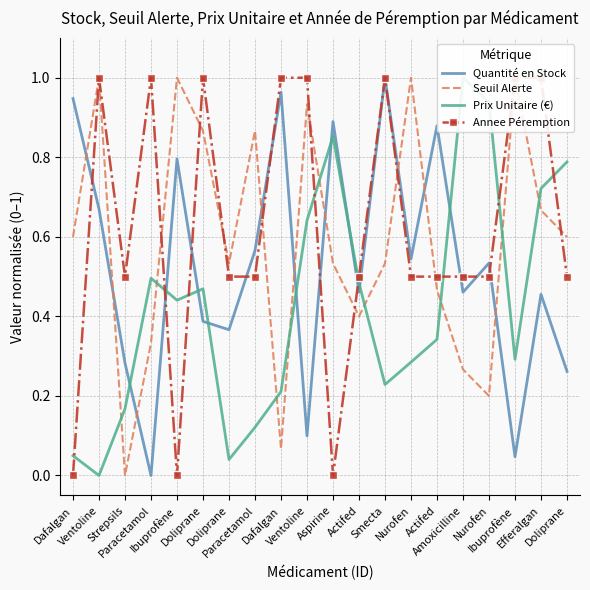

Which series has the widest spread of values?

Quantité en Stock